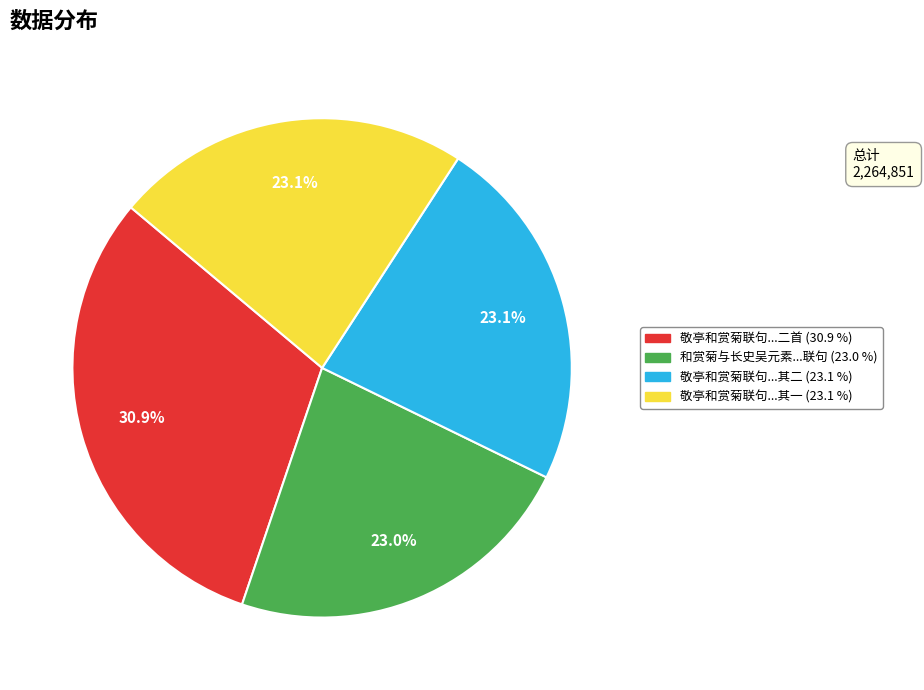

How many segments does this pie chart have?

4